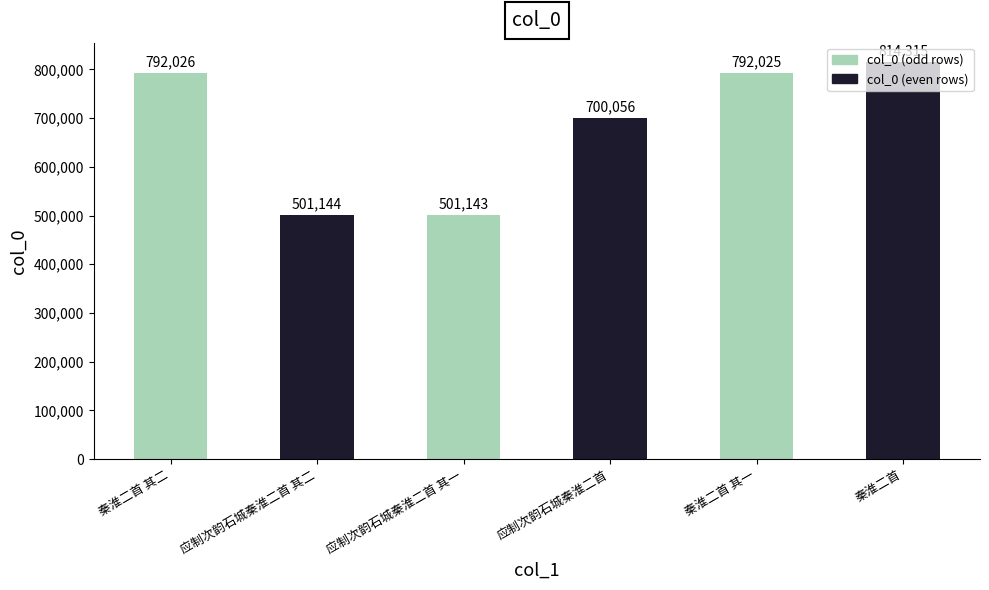

At which label is the value closest to 657729?

应制次韵石城秦淮二首